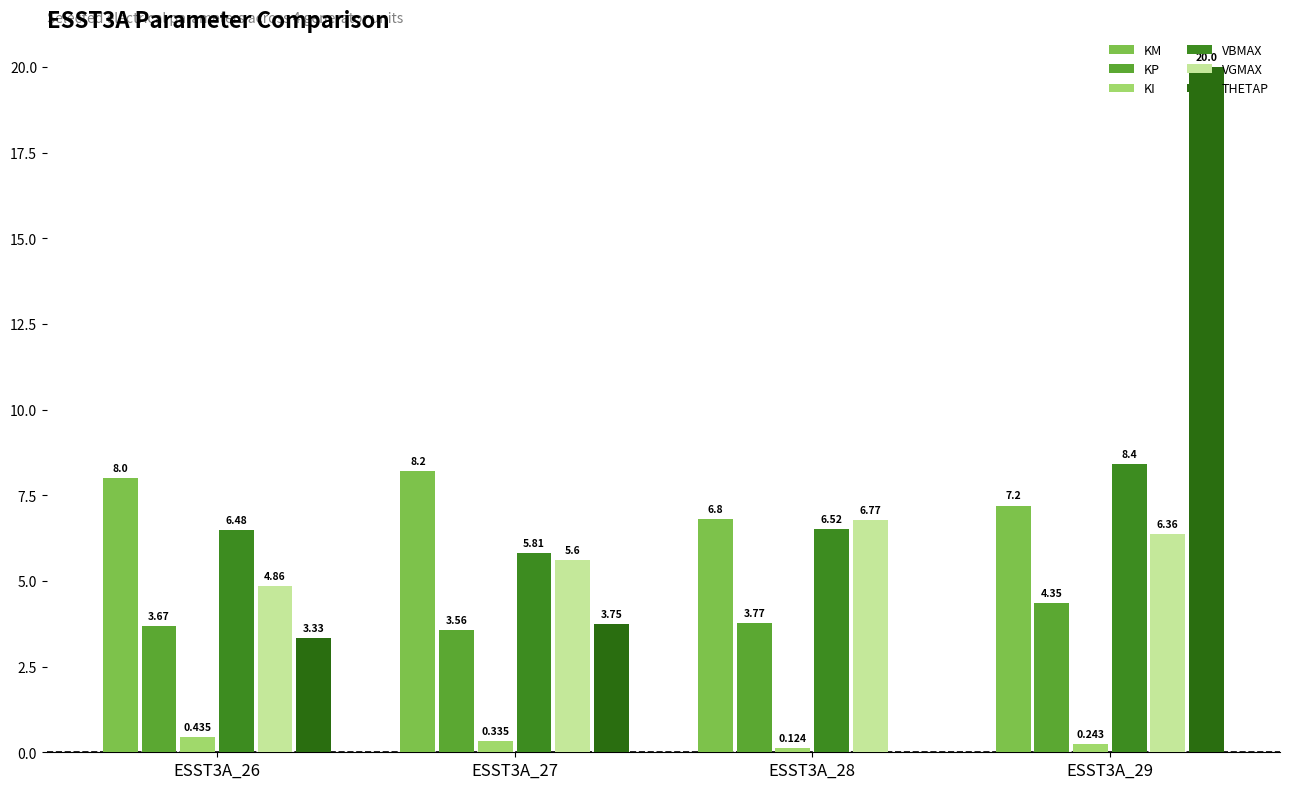

What is the average value of the VBMAX series?

6.8